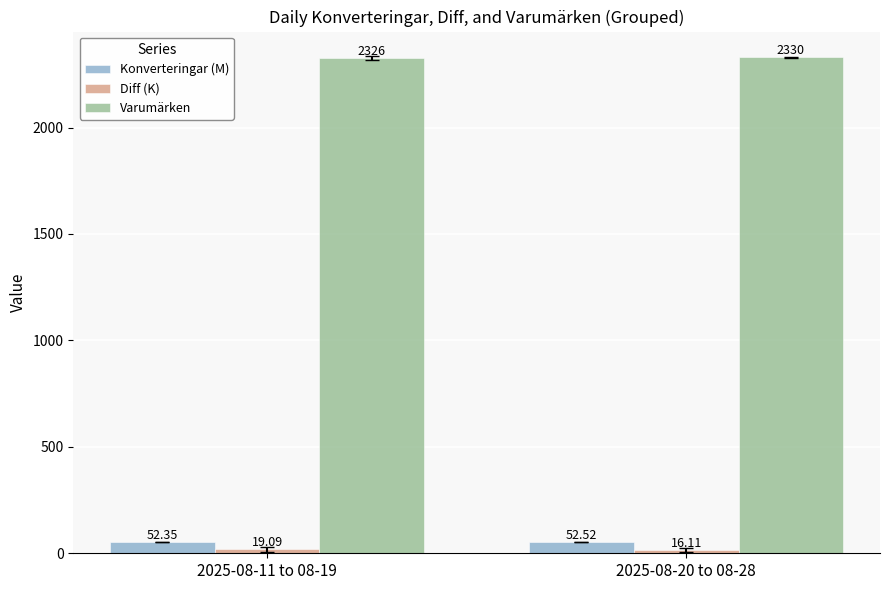

How many bars are there in each group?

3